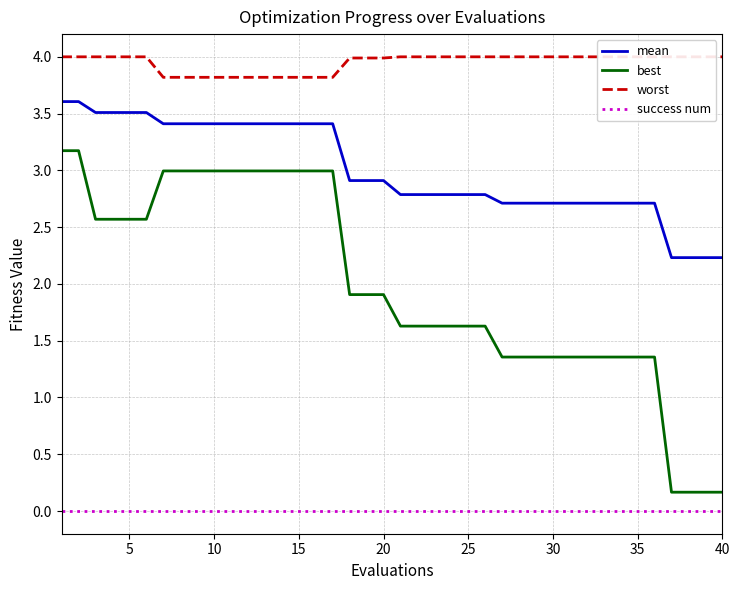

True or false: best and success num intersect in this chart.

False